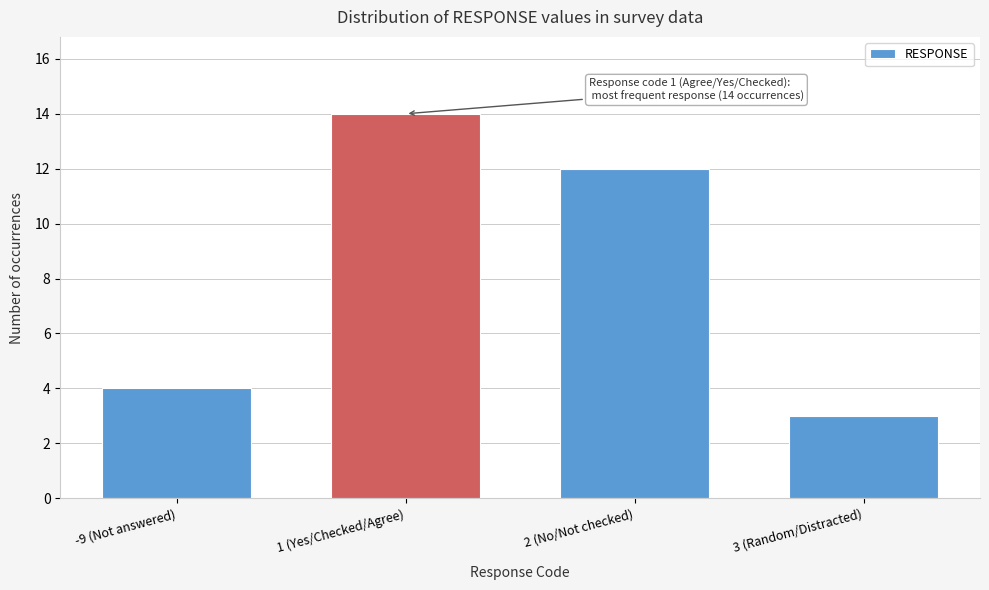

Reading right to left, what are all the values shown in this chart?

3 (Random/Distracted)=3	2 (No/Not checked)=12	1 (Yes/Checked/Agree)=14	-9 (Not answered)=4